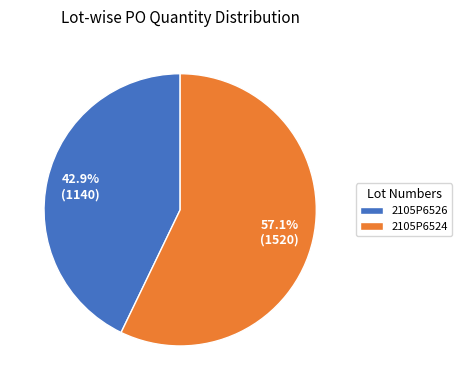

Which slice represents more than half of the pie?

2105P6524